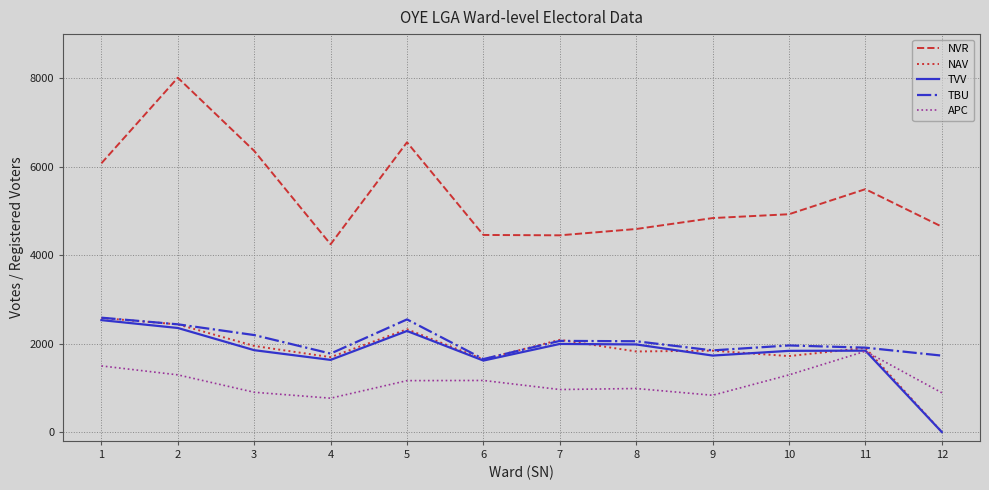

Which series has the largest total across all categories?

NVR